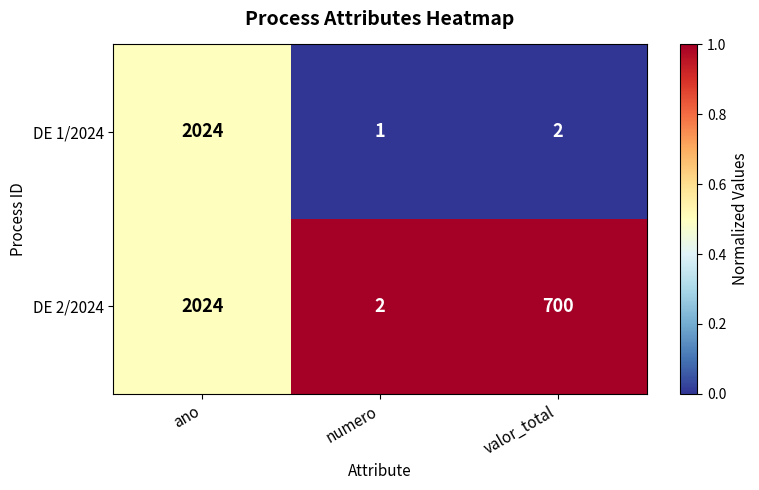

Which series has the largest total across all categories?

DE 2/2024